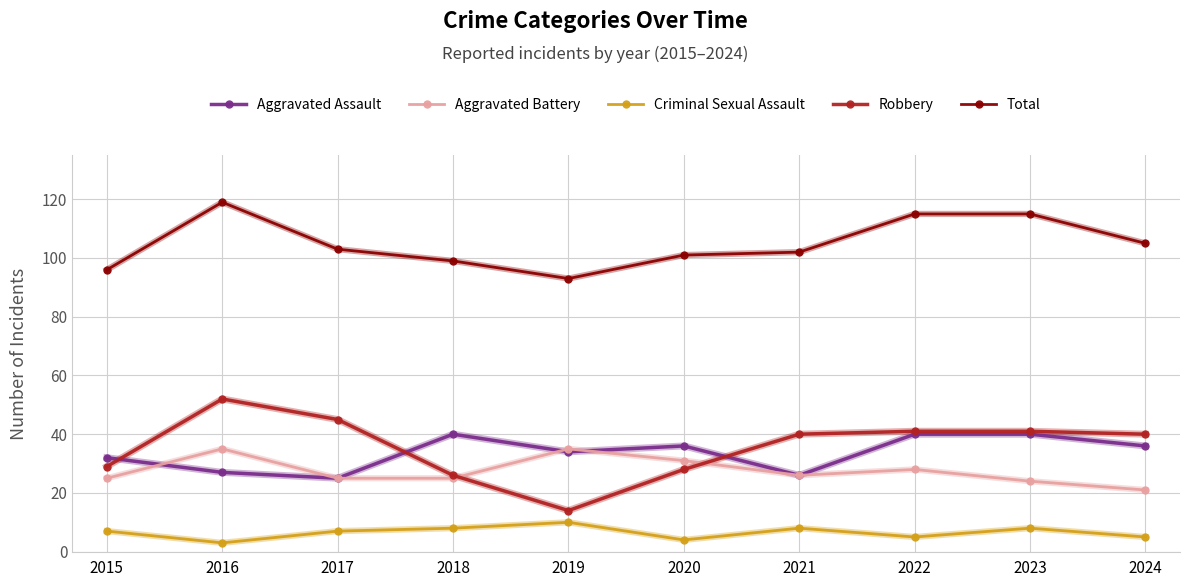

What are all the series names shown in the legend?

Aggravated Assault, Aggravated Battery, Criminal Sexual Assault, Robbery, Total